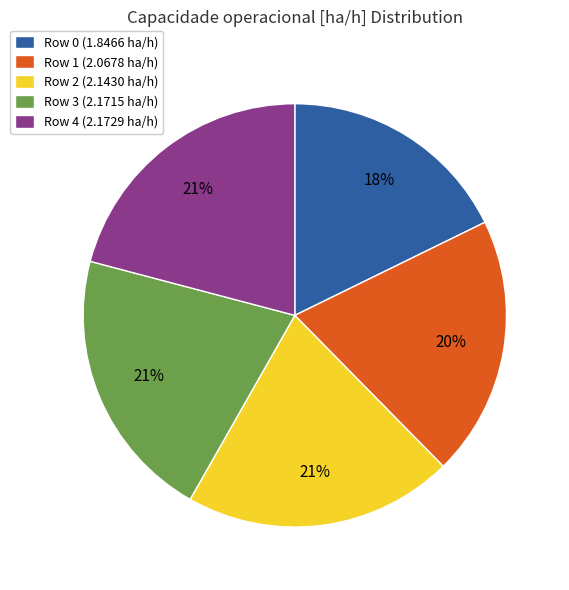

Between Row 2 (2.1430 ha/h) and Row 0 (1.8466 ha/h), which is larger?

Row 2 (2.1430 ha/h)